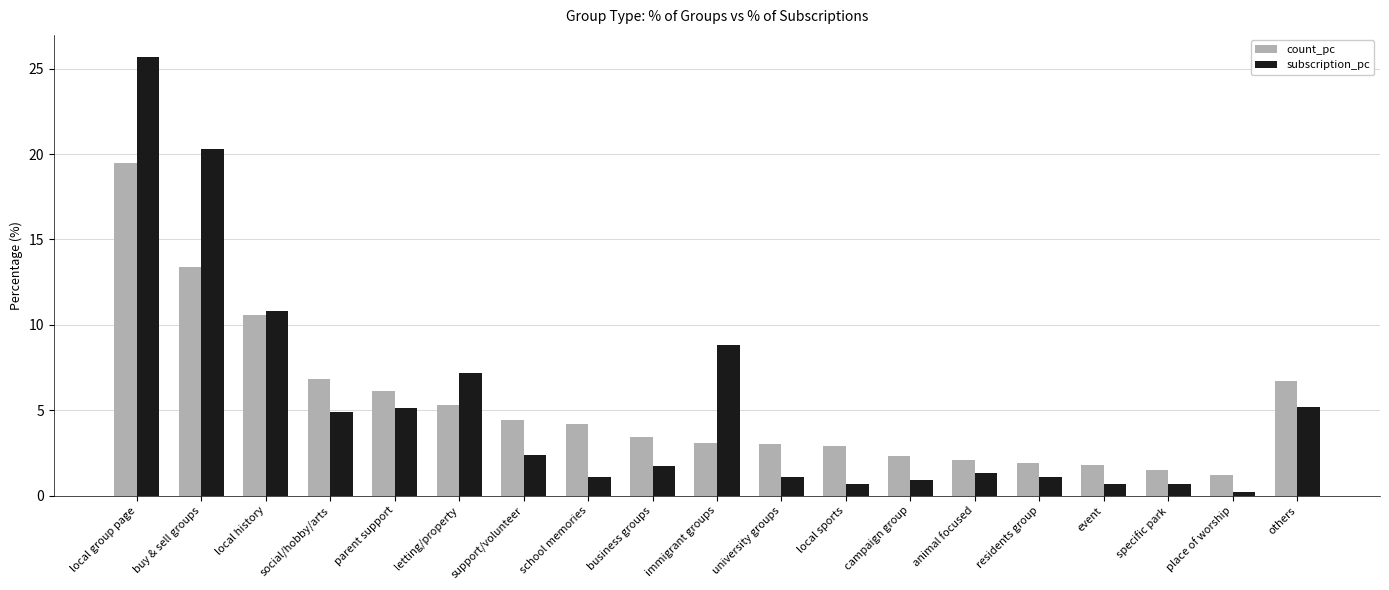

How many groups of bars are there?

19